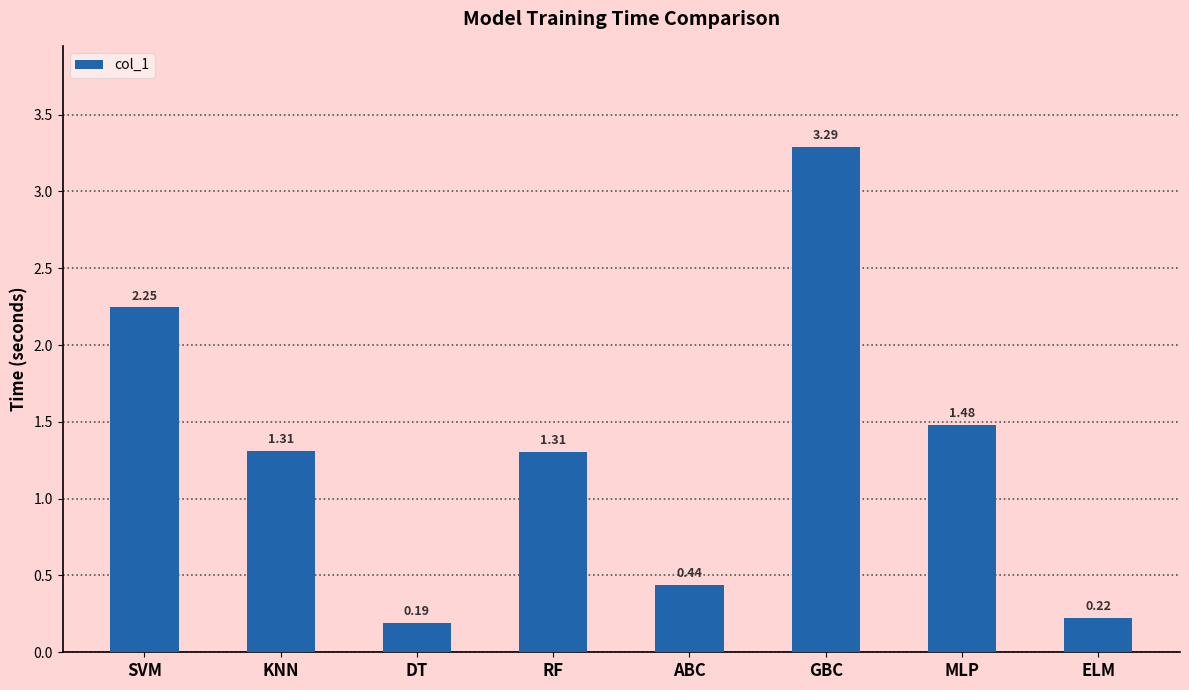

Where does the data first go above 1?

SVM